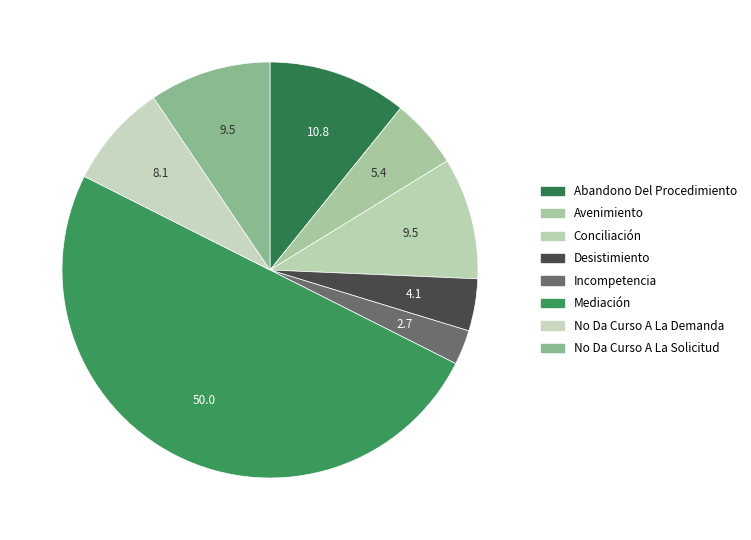

How many slices are in this pie chart?

8